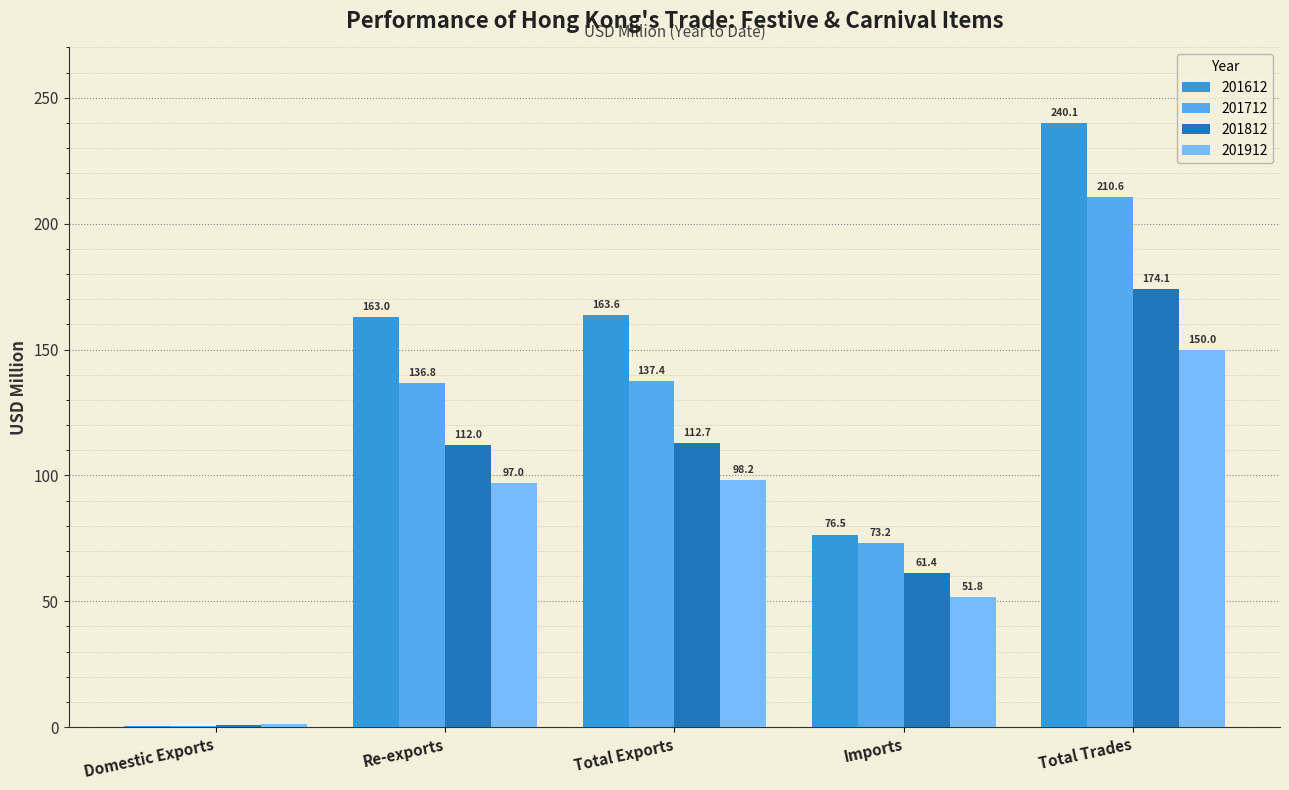

Is the value of 201712 at Total Exports greater than the value of 201612 at Total Exports?

No